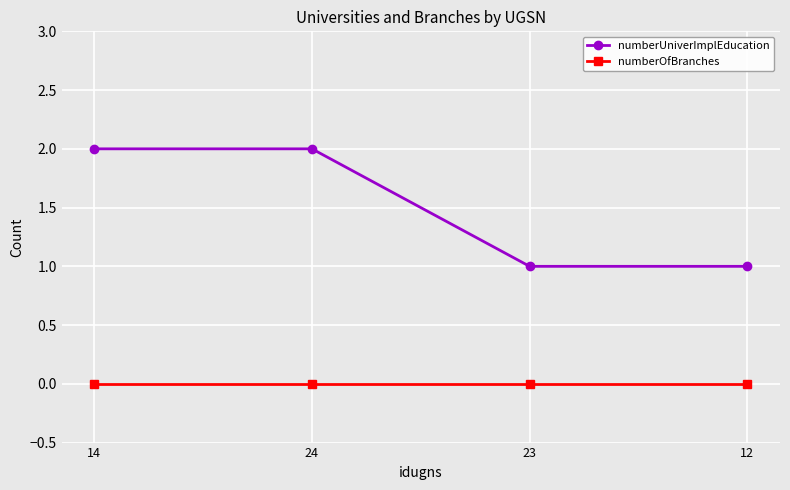

Reading right to left, what are all the values shown in this chart?

numberUniverImplEducation: 1	1	2	2
numberOfBranches: 0	0	0	0